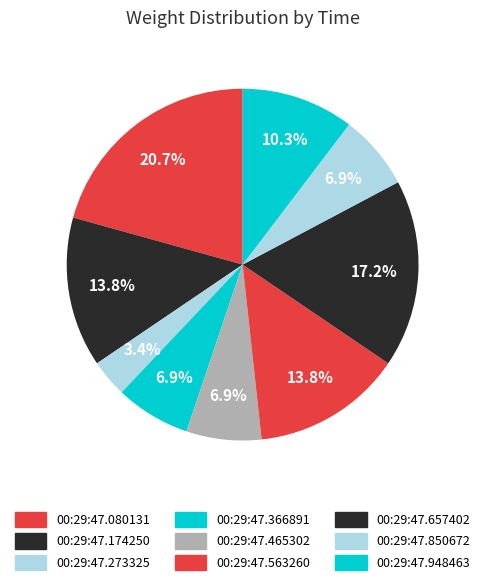

To the nearest percent, what is the difference between the 00:29:47.080131 and 00:29:47.174250 slice percentages?

7%